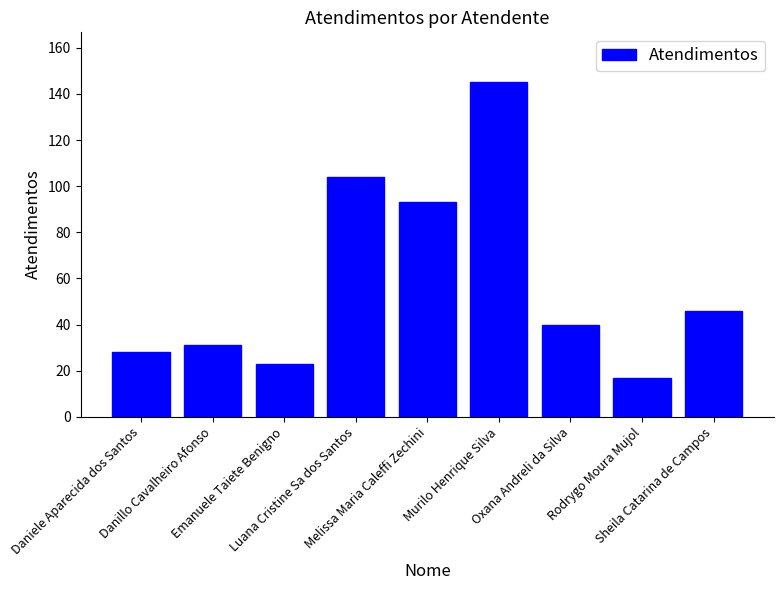

List the labels in order of value, largest first.

Murilo Henrique Silva, Luana Cristine Sa dos Santos, Melissa Maria Caleffi Zechini, Sheila Catarina de Campos, Oxana Andreli da Silva, Danillo Cavalheiro Afonso, Daniele Aparecida dos Santos, Emanuele Taiete Benigno, Rodrygo Moura Mujol